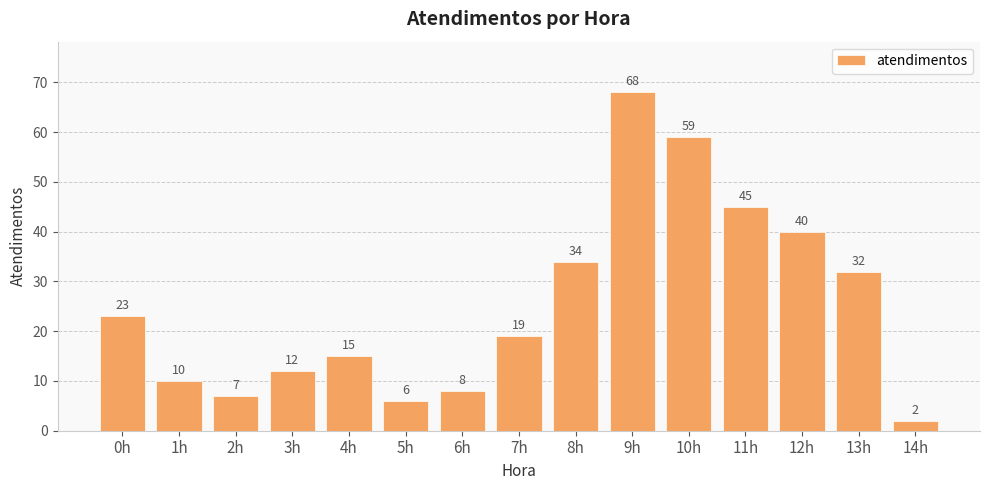

Approximately how many times larger is the value at 13h compared to 10h?

0.5